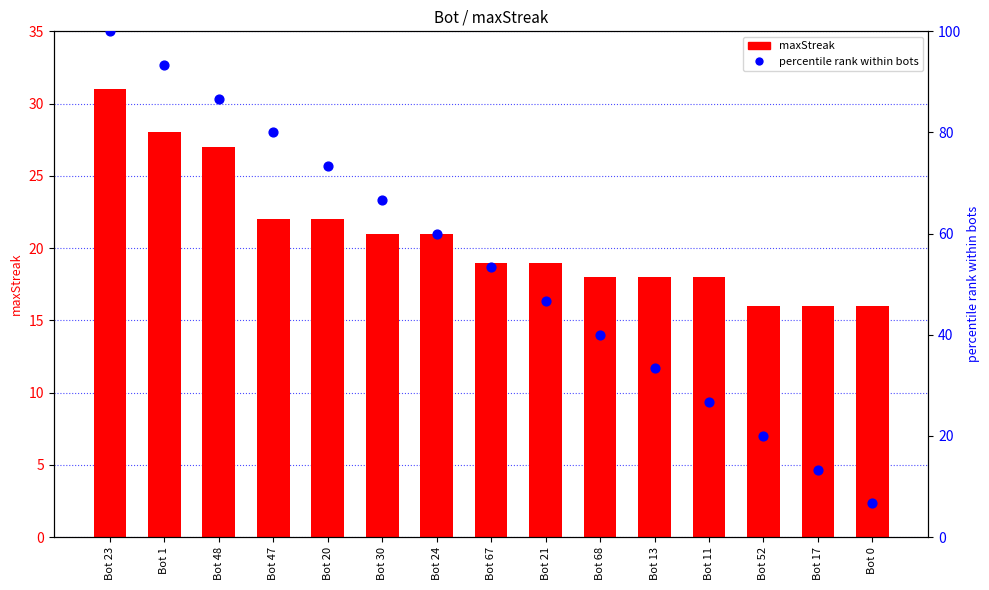

What is the total value across all series at Bot 11?

44.7